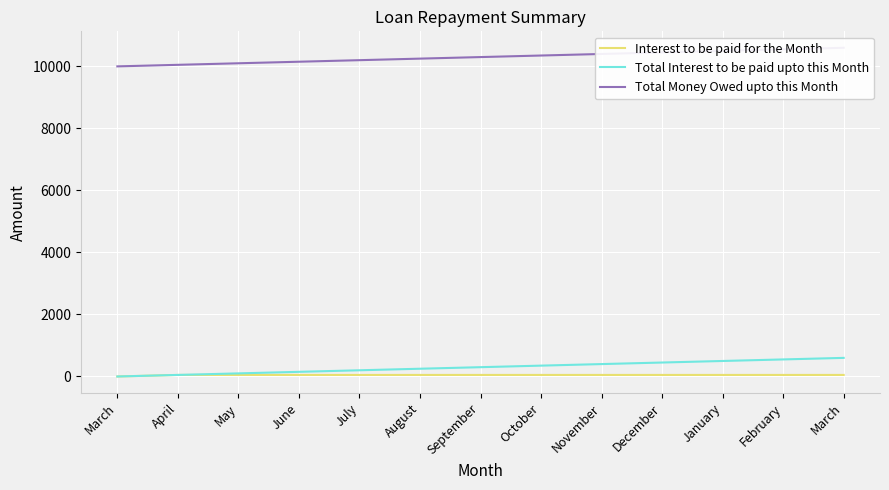

Where is Total Money Owed upto this Month nearest to the value 10300?

September